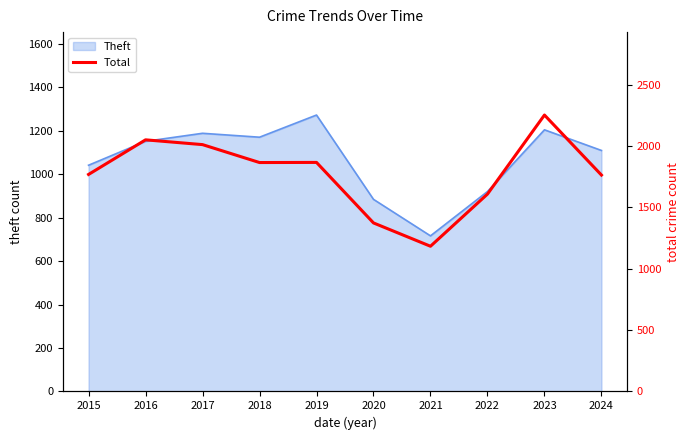

The value at 2017 is 2011. True or false?

True